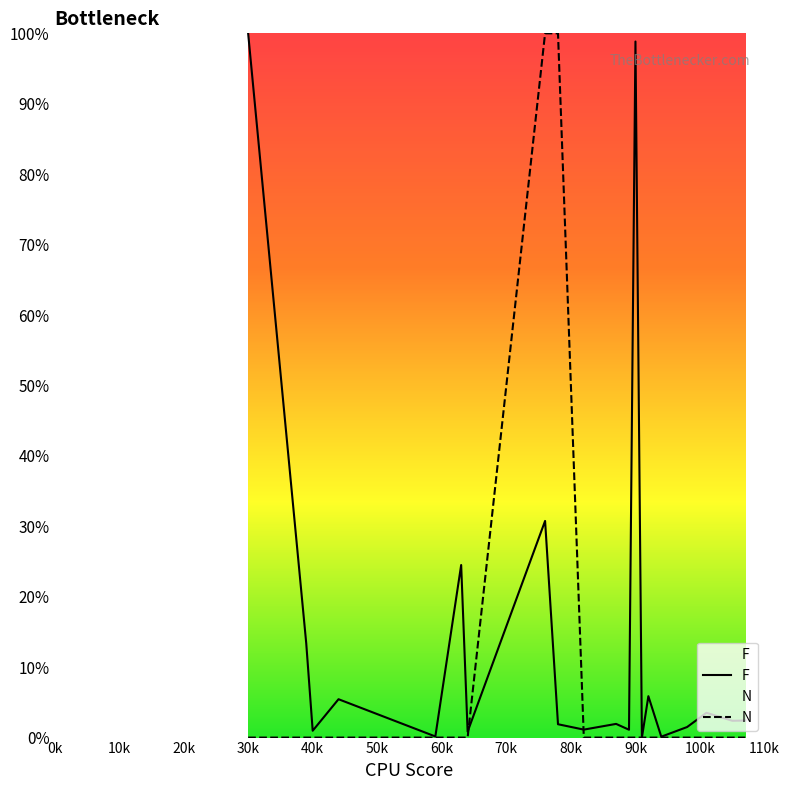

What is the value of the F point at the 8th from the left?

30.8